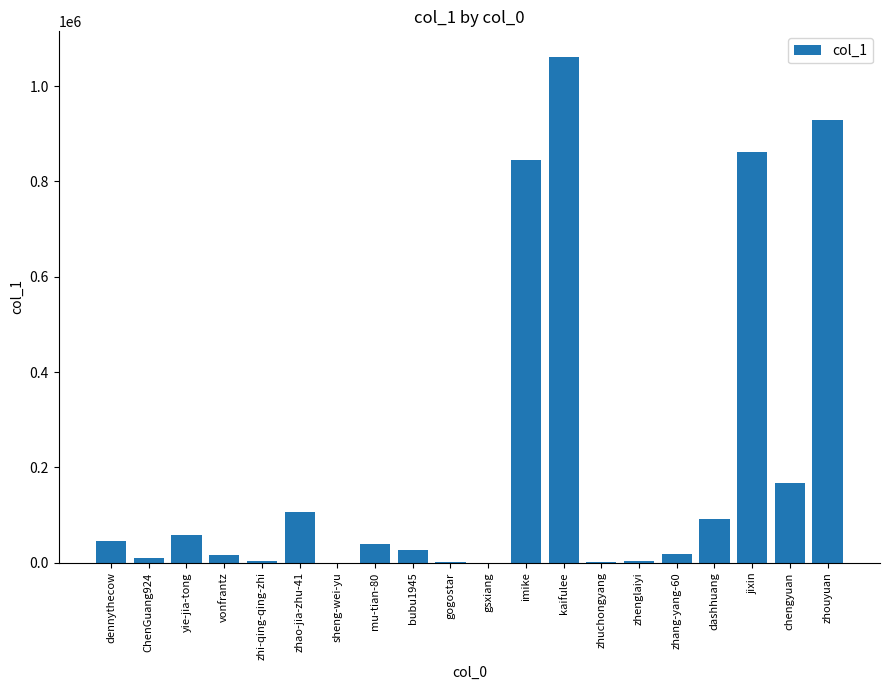

Which category has the highest value across all series?

kaifulee